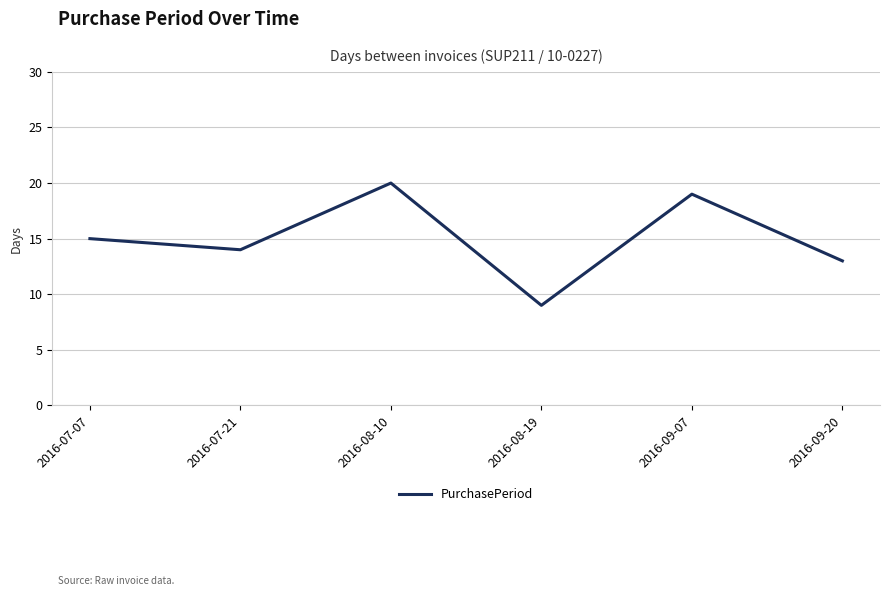

What position from the left is 2016-09-20?

6